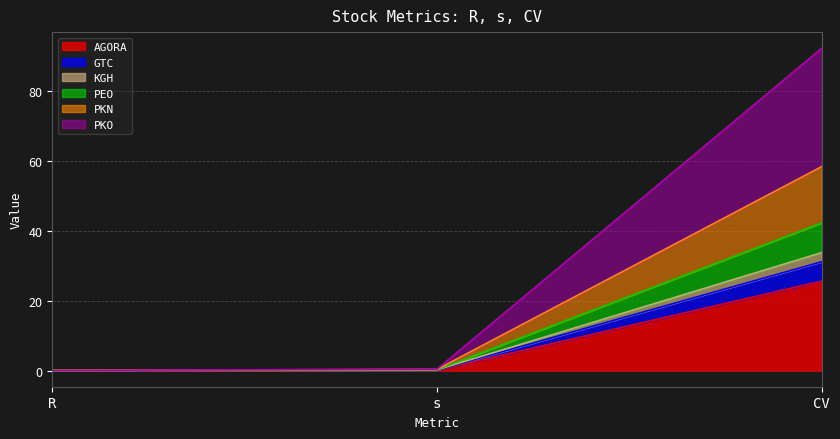

How many series are shown in this chart?

6